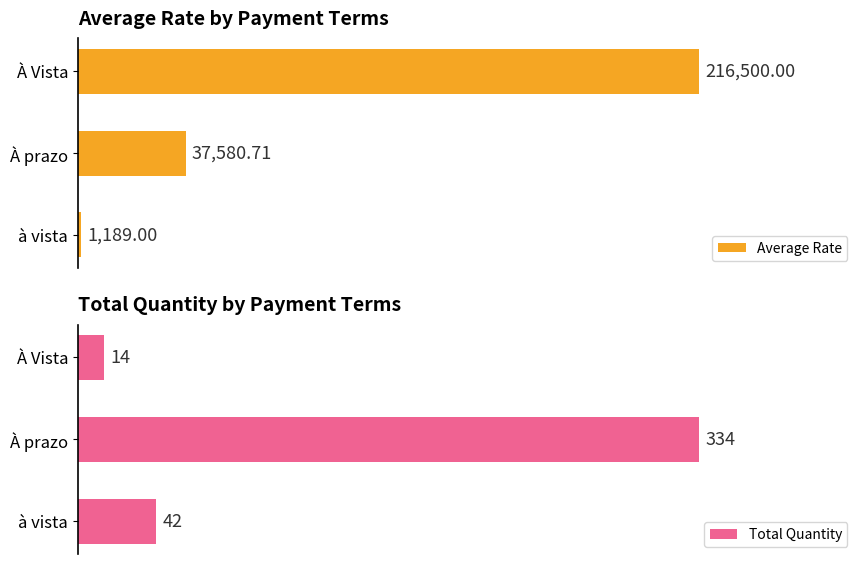

Where is Total Quantity nearest to the value 174?

à vista